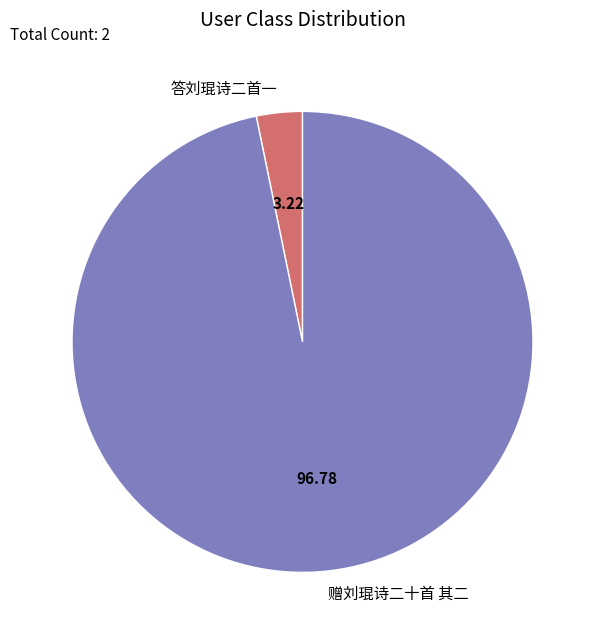

Which category has the smallest portion of the pie?

答刘琨诗二首一